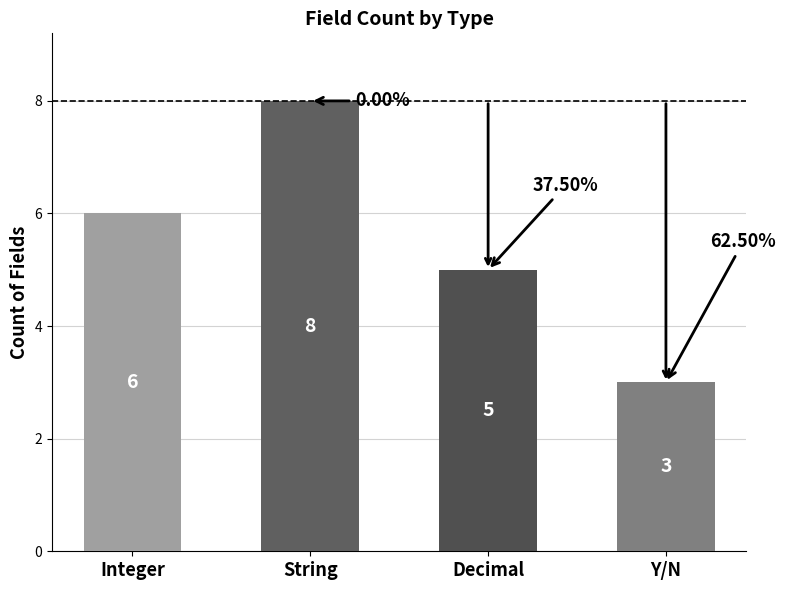

What is the sum of the values at Integer and String?

14